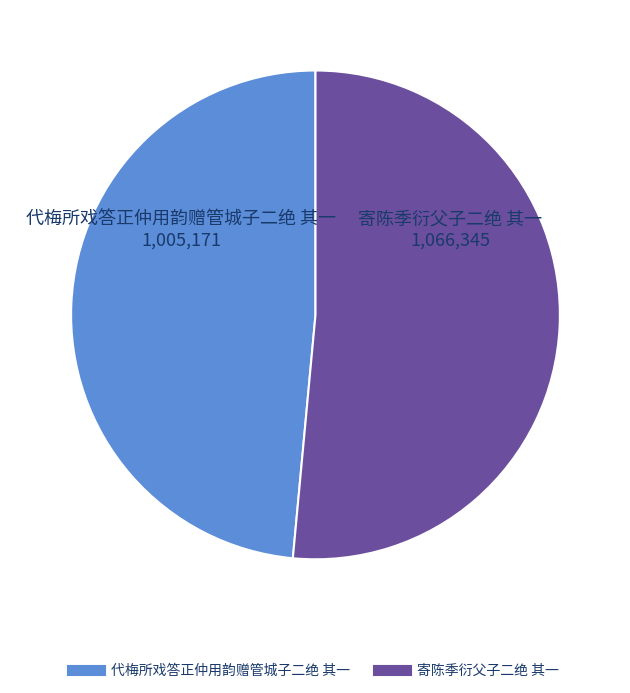

Is there a majority slice in this chart?

Yes